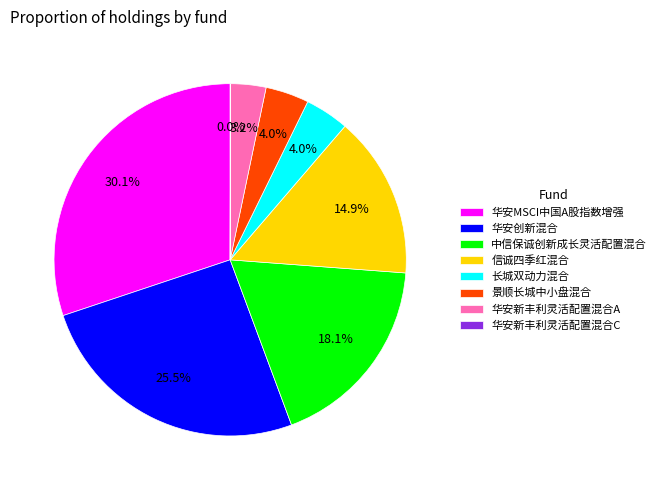

Do 长城双动力混合 and 景顺长城中小盘混合 together represent more than half of the pie?

No